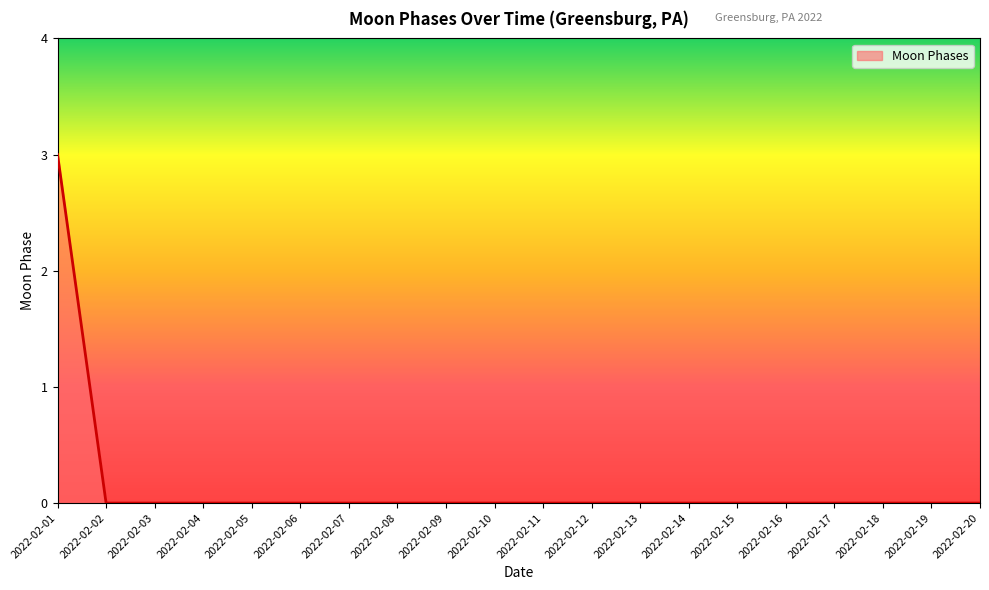

Does the chart display data point markers on the line(s)?

No